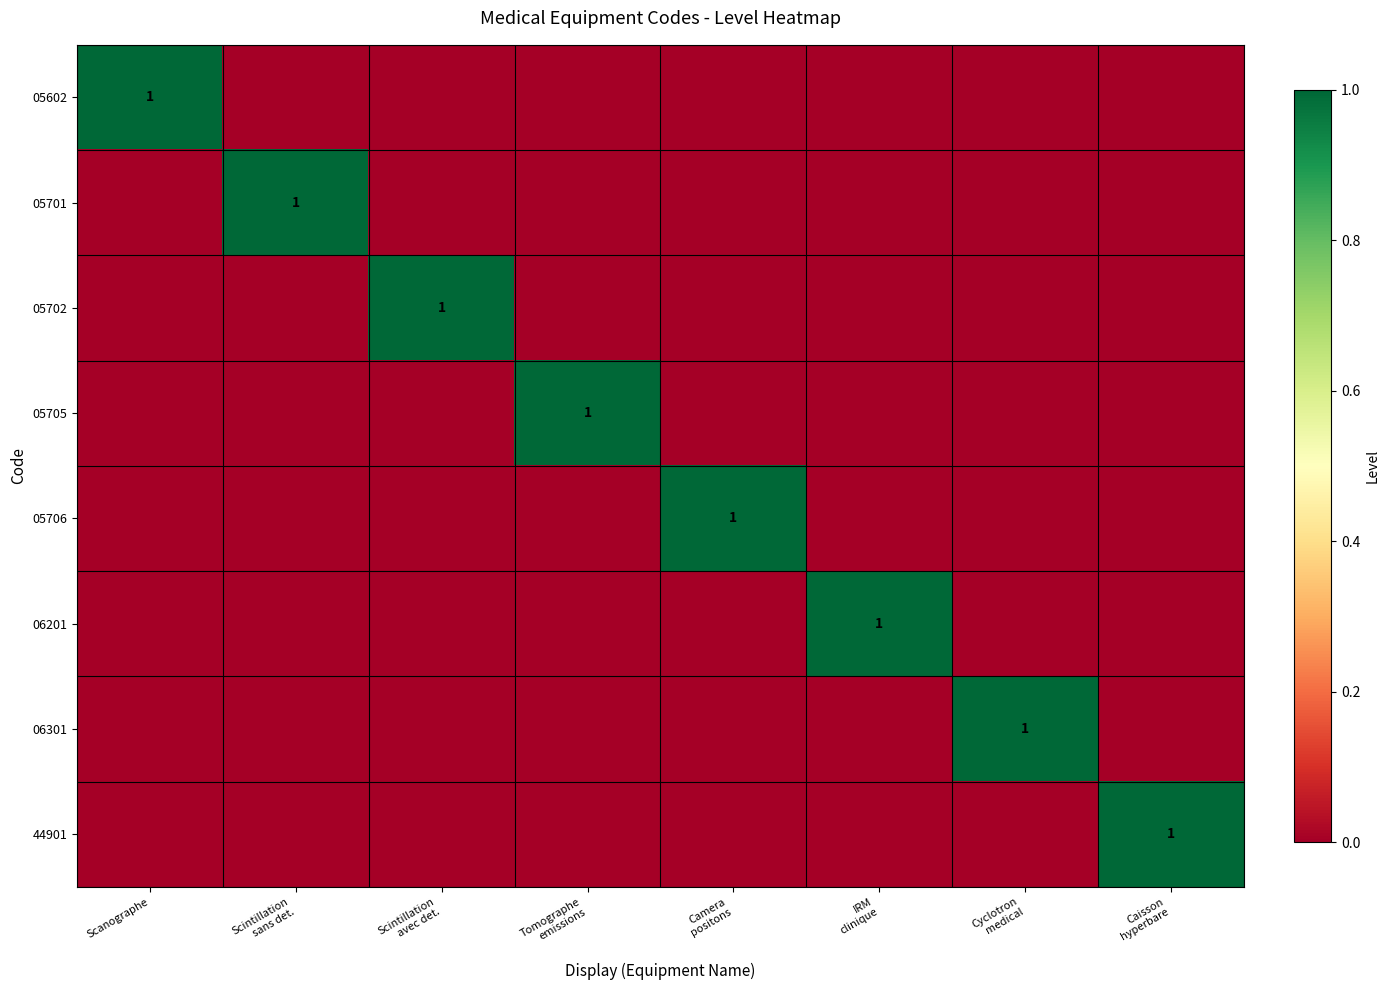

List the series in order of their peak value, highest first.

05602, 05701, 05702, 05705, 05706, 06201, 06301, 44901